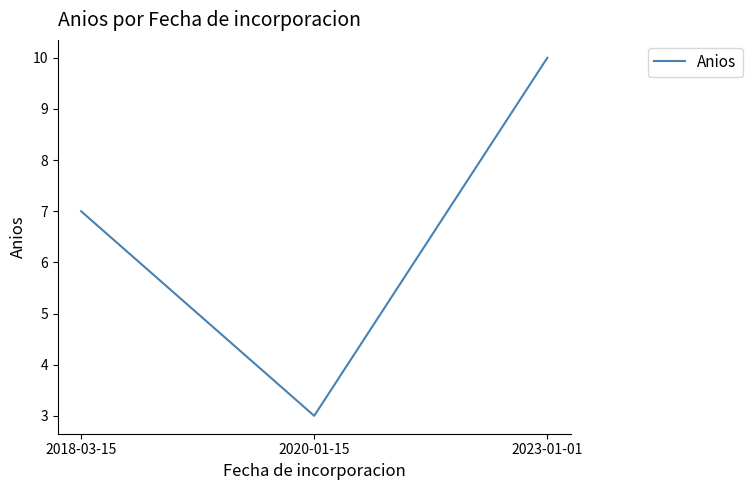

List the labels in order of value, smallest first.

2020-01-15, 2018-03-15, 2023-01-01